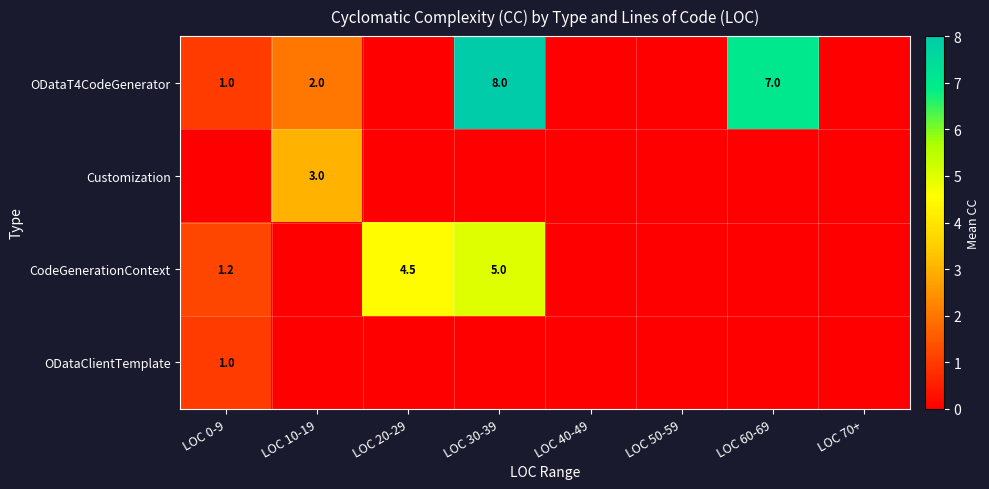

How many categories are shown in the chart?

8